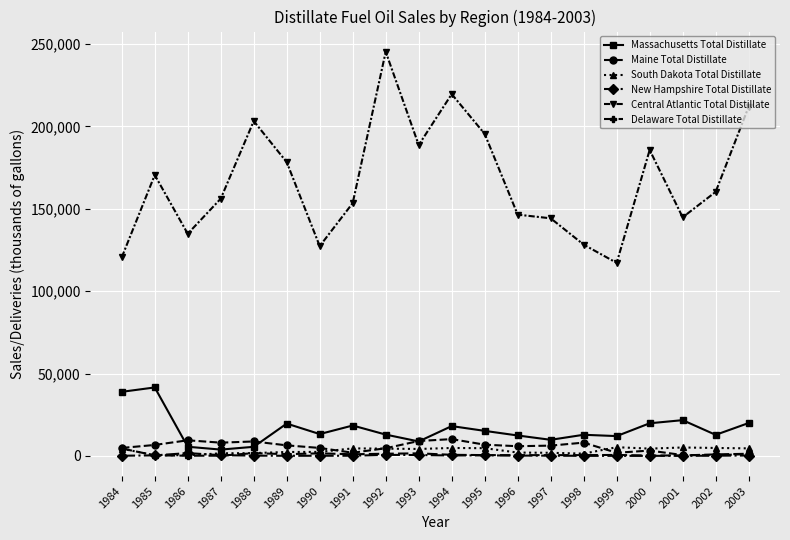

Where is the first local maximum for Central Atlantic Total Distillate?

1985